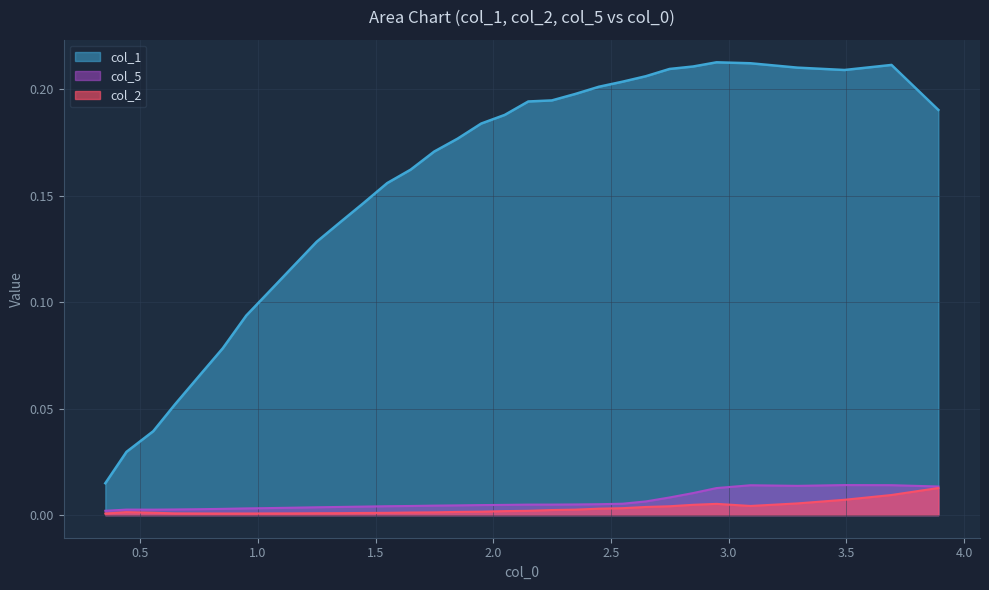

Reading left to right, extract all data points from this chart.

col_1: 0.0	0.0	0.0	0.1	0.1	0.1	0.1	0.1	0.1	0.1	0.1	0.1	0.2	0.2	0.2	0.2	0.2	0.2	0.2	0.2	0.2	0.2	0.2	0.2	0.2	0.2	0.2	0.2	0.2	0.2	0.2	0.2
col_2: 0.0	0.0	0.0	0.0	0.0	0.0	0.0	0.0	0.0	0.0	0.0	0.0	0.0	0.0	0.0	0.0	0.0	0.0	0.0	0.0	0.0	0.0	0.0	0.0	0.0	0.0	0.0	0.0	0.0	0.0	0.0	0.0
col_5: 0.0	0.0	0.0	0.0	0.0	0.0	0.0	0.0	0.0	0.0	0.0	0.0	0.0	0.0	0.0	0.0	0.0	0.0	0.0	0.0	0.0	0.0	0.0	0.0	0.0	0.0	0.0	0.0	0.0	0.0	0.0	0.0